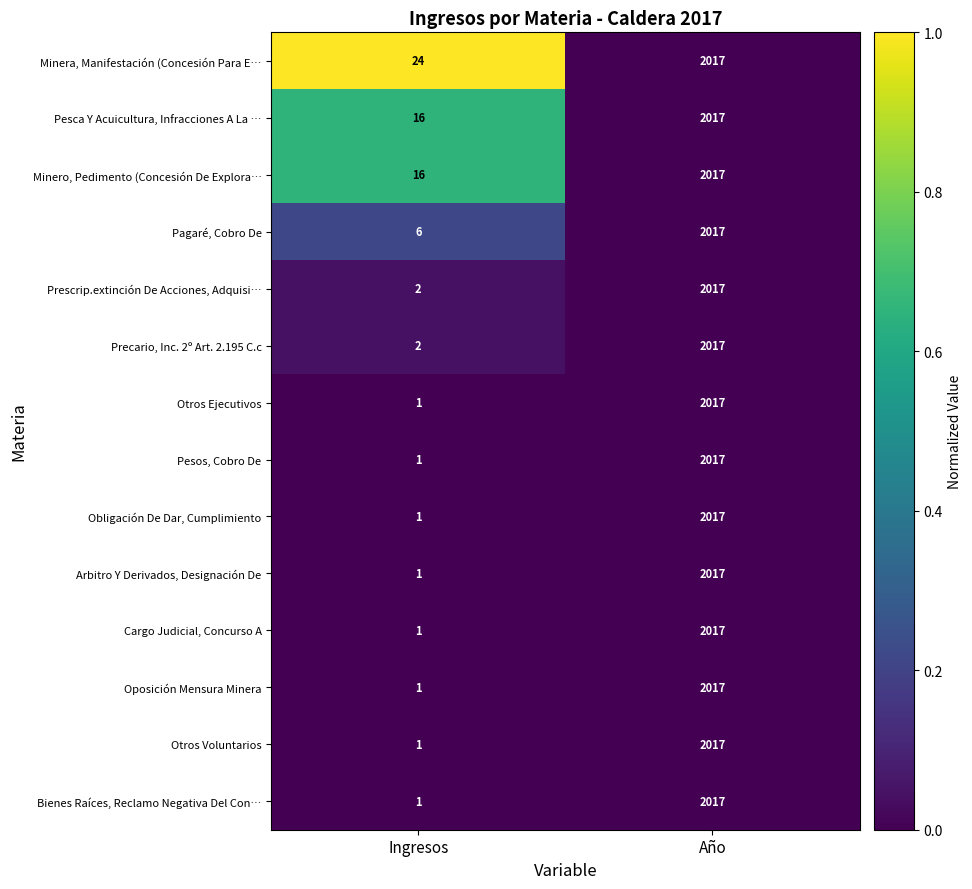

The Obligación De Dar, Cumplimiento series shows 1 at Ingresos. True or false?

True